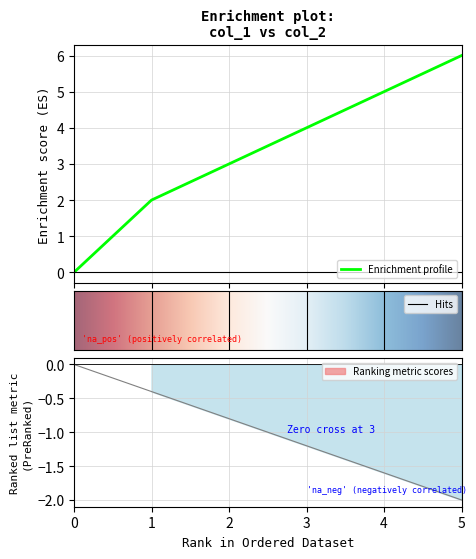

How many categories are shown in the chart?

6